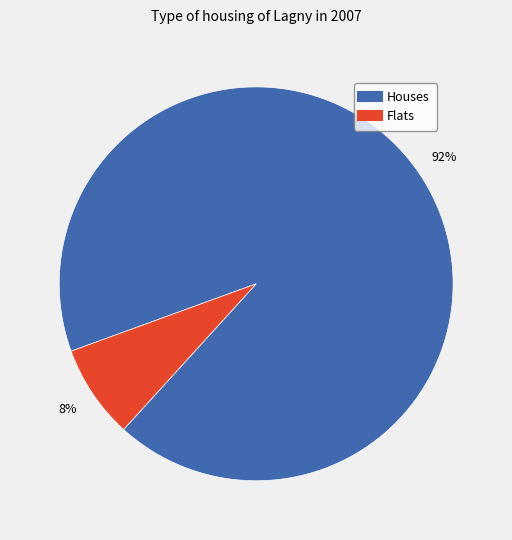

To the nearest percent, what is the average slice percentage?

50%